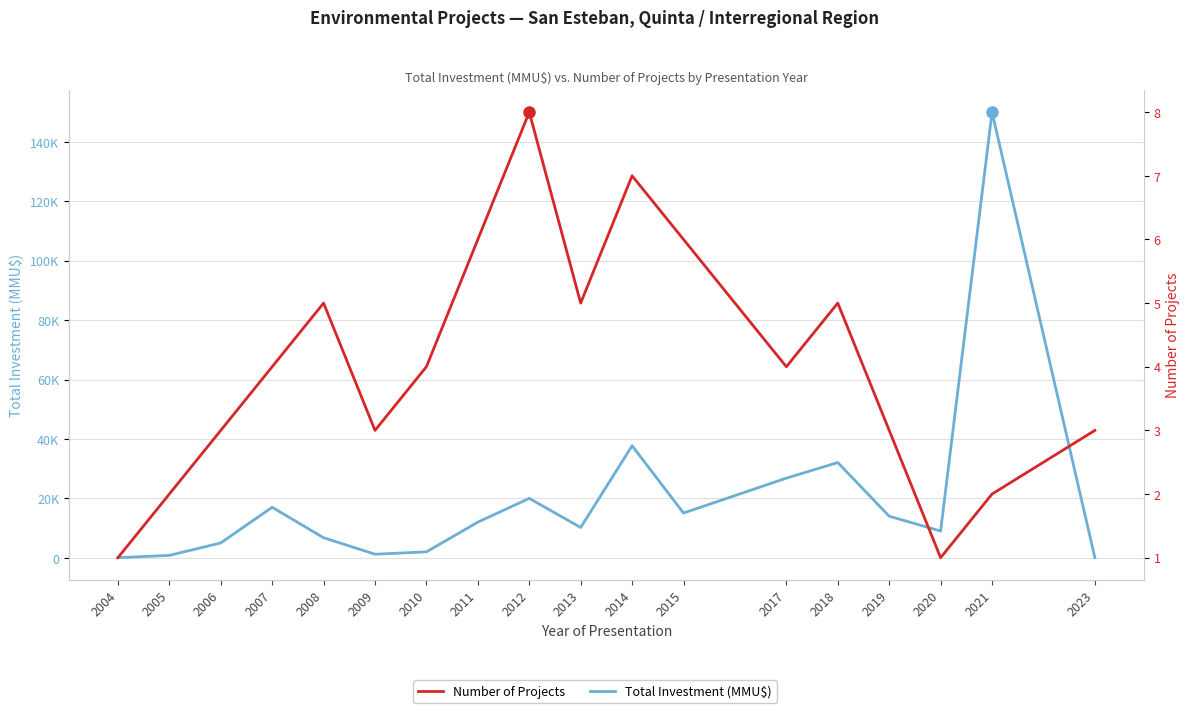

Where does the Number of Projects series first go above 4?

2008